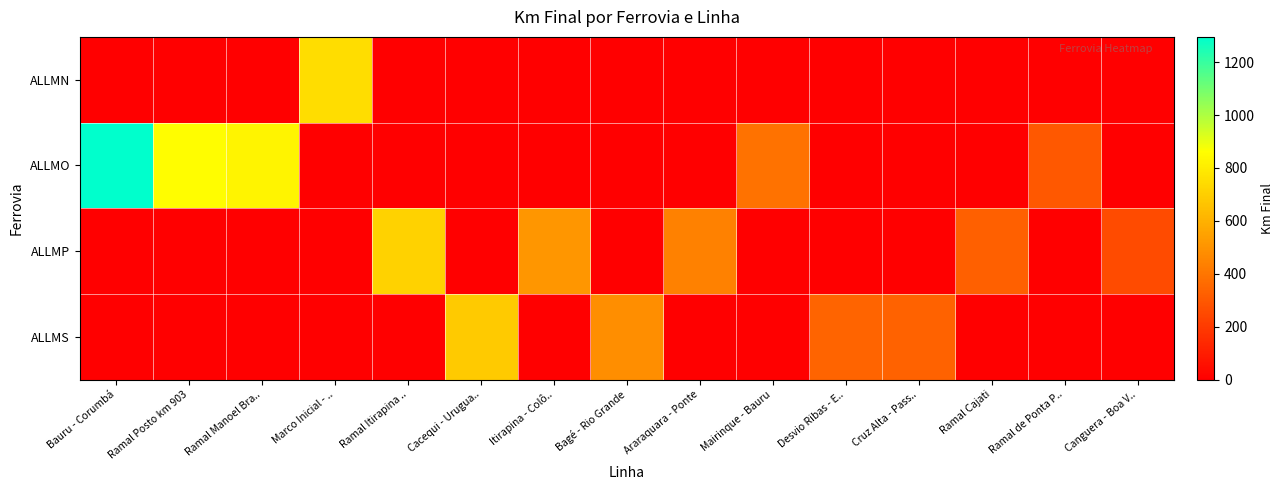

Which series has the largest range (max minus min)?

ALLMO